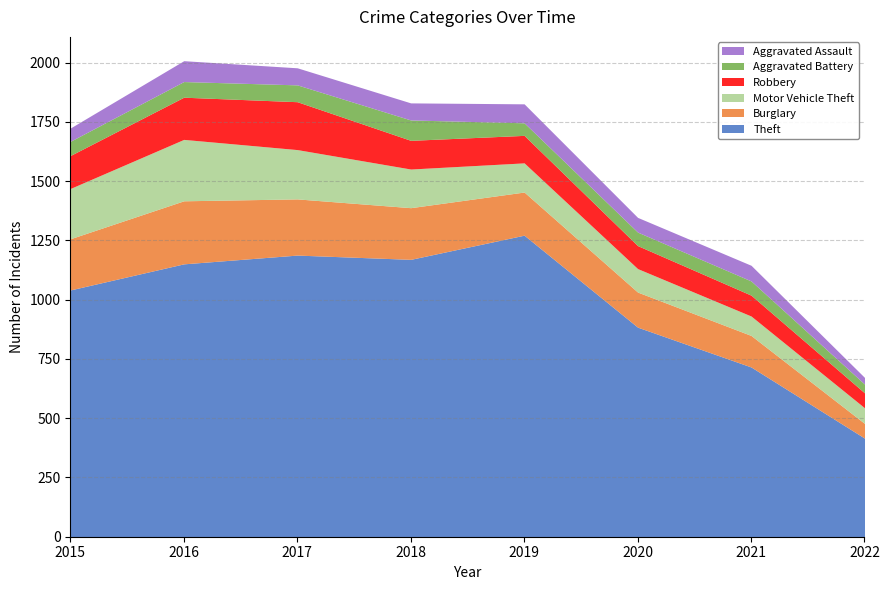

Does the chart have visible grid lines?

Yes